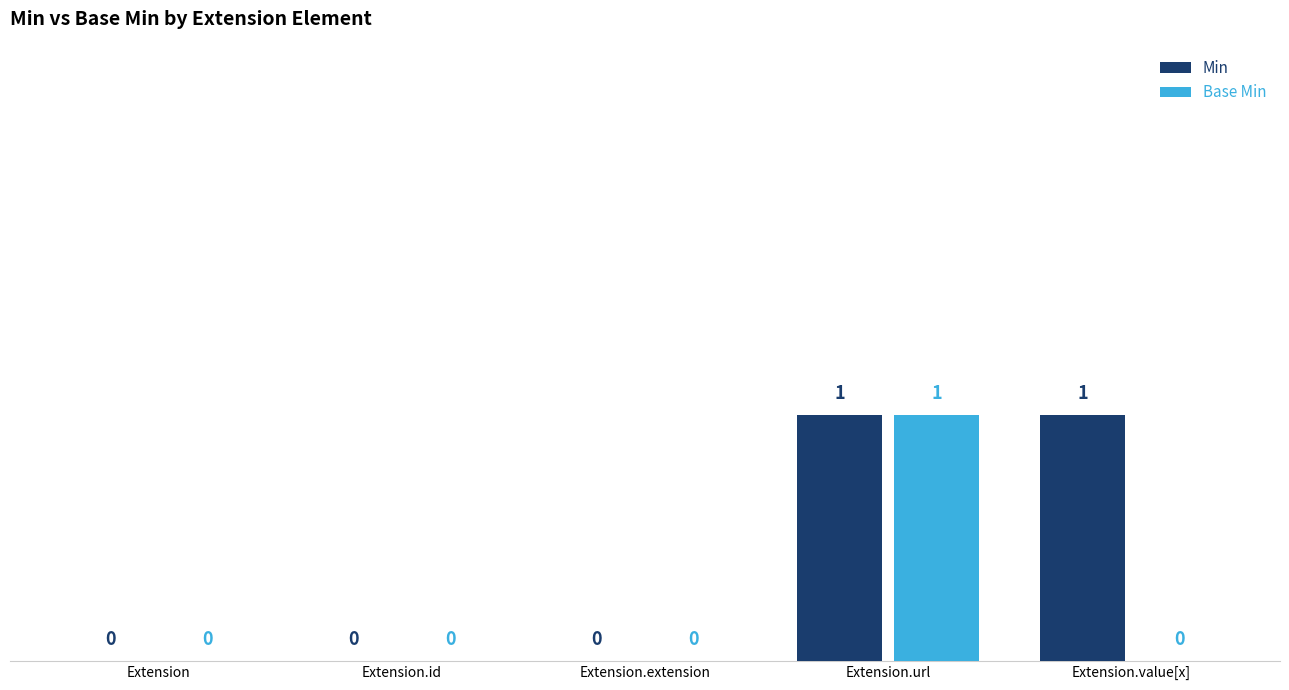

Reading left to right, transcribe all the data shown in this chart.

Min: 0	0	0	1	1
Base Min: 0	0	0	1	0